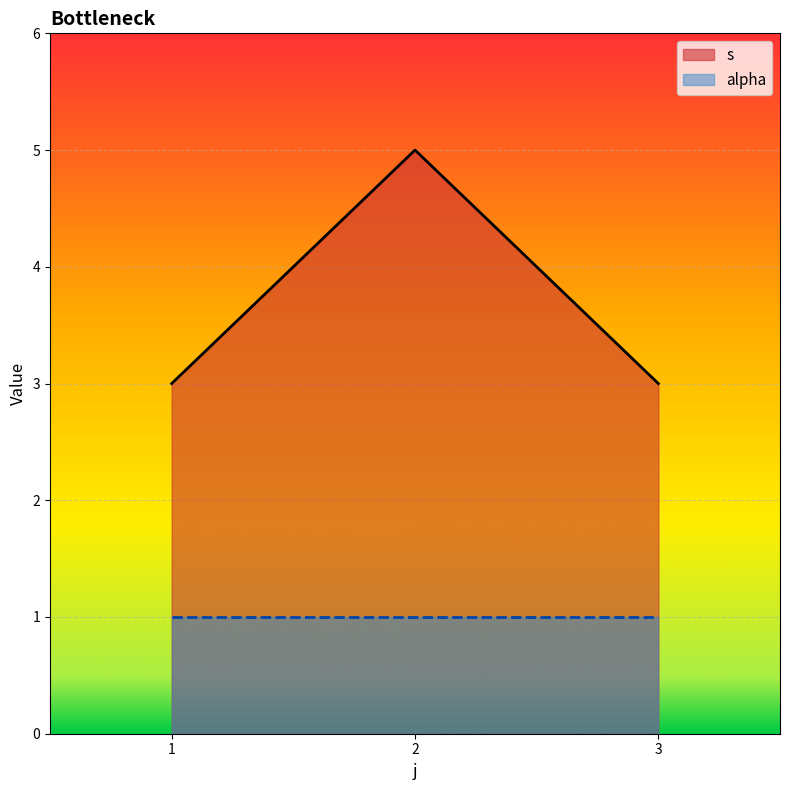

What is the total value across all series at 1?

4